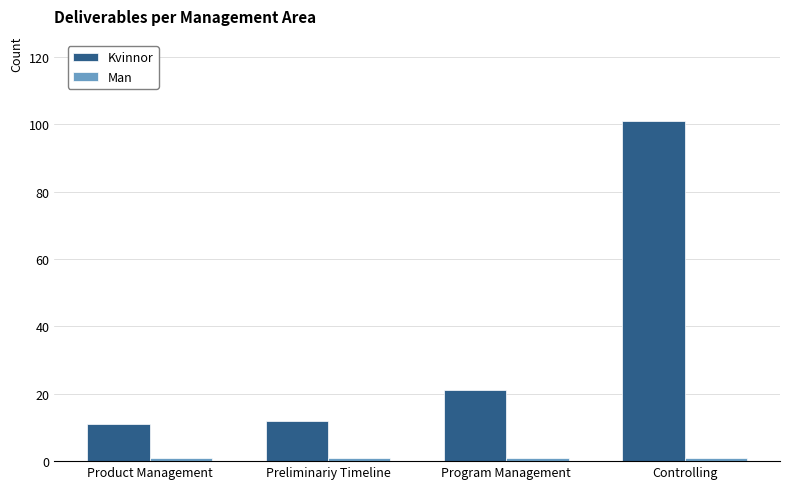

The value of Kvinnor at Preliminariy Timeline is 12. True or false?

True